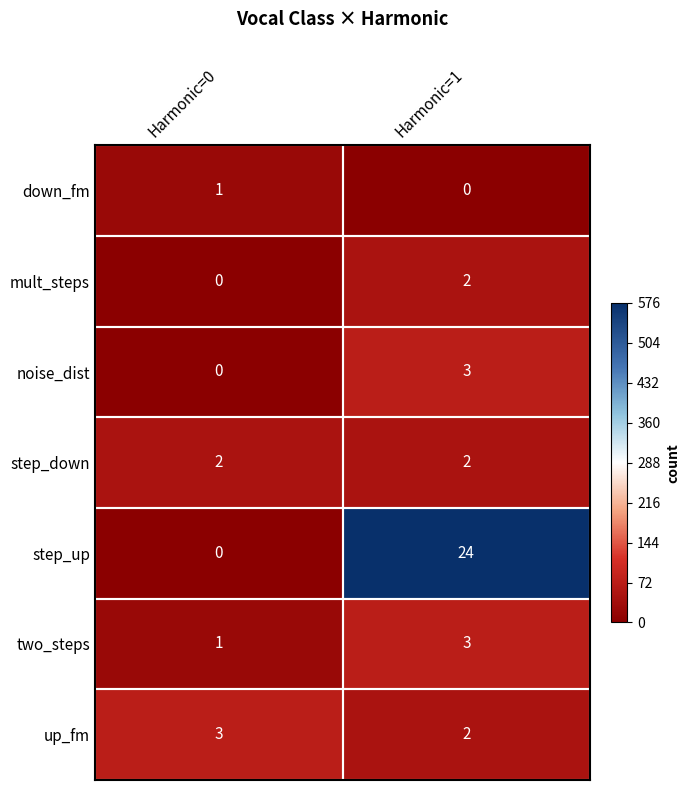

Count the number of categories in the chart.

2